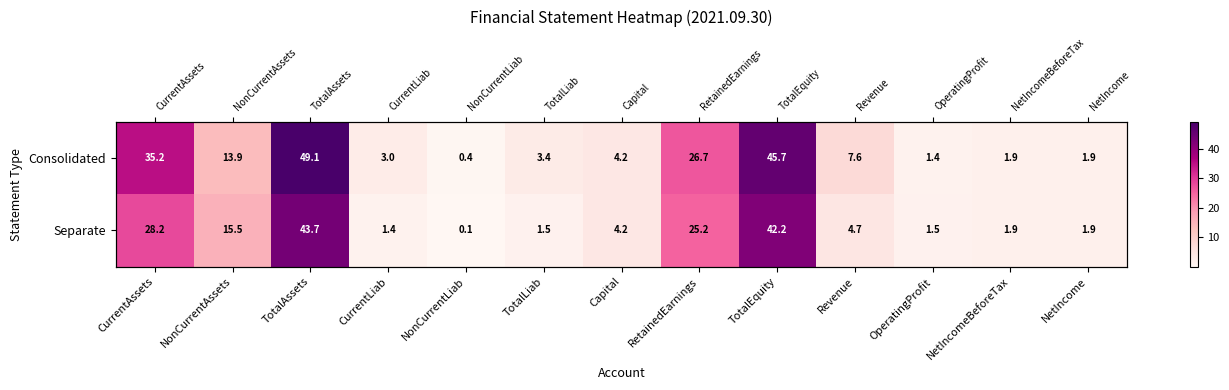

What is the difference between the Separate values at TotalEquity and TotalAssets?

1.5